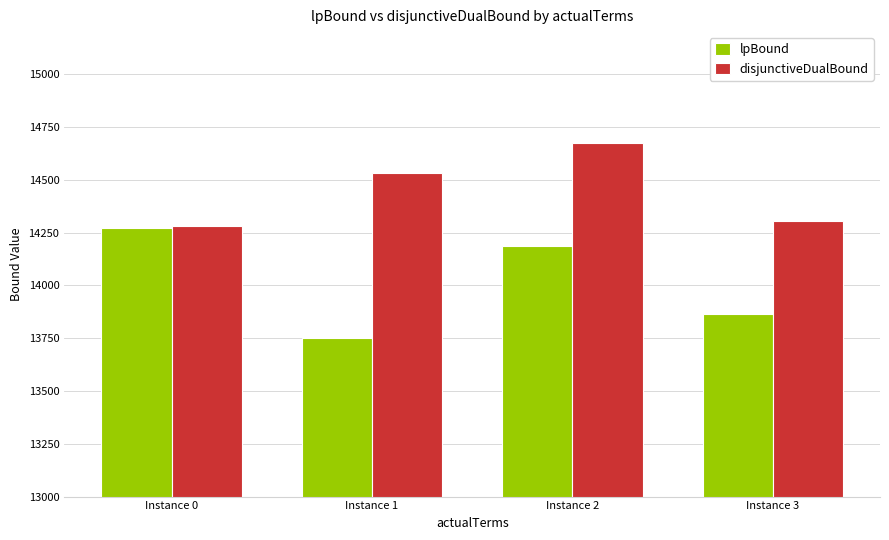

What is the difference between the highest and lowest values at Instance 1?

780.5